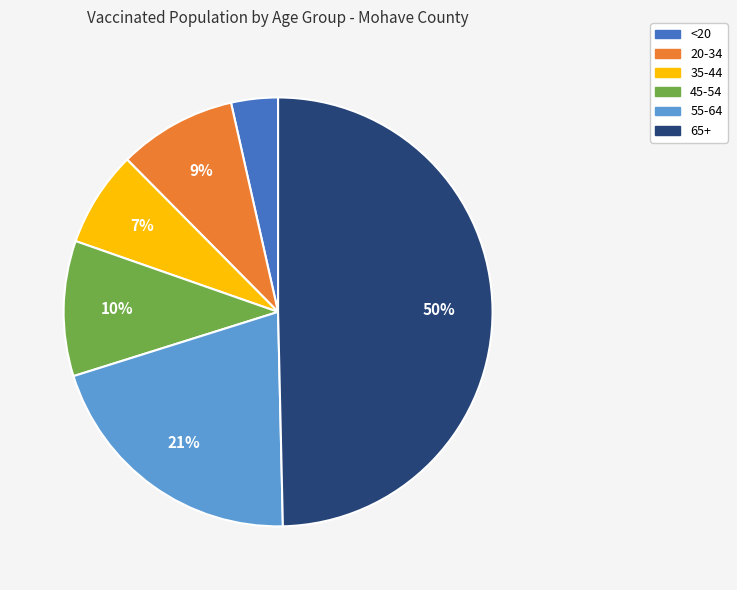

Which category has the biggest portion of the pie?

65+